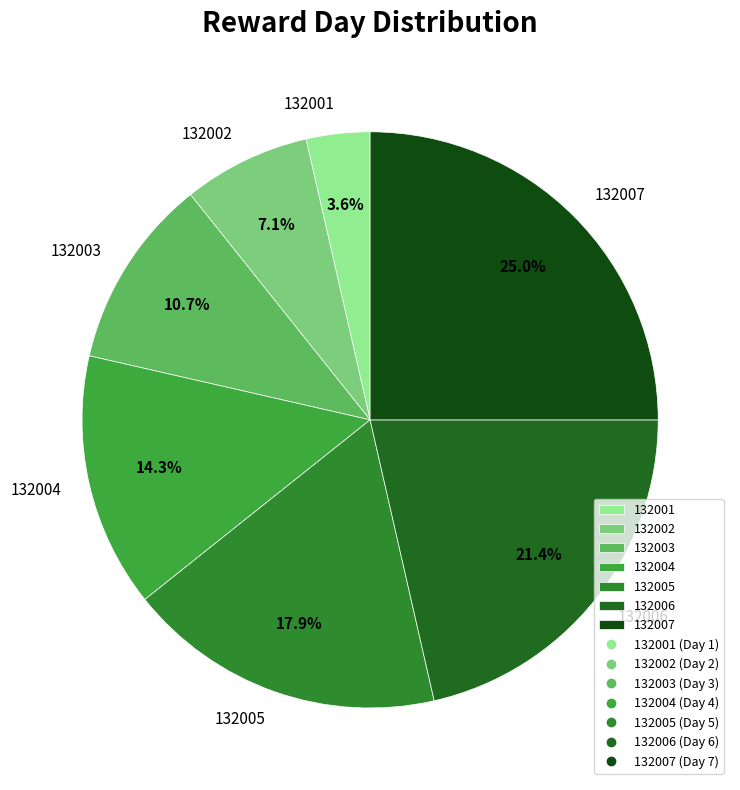

Between 132006 and 132004, which is larger?

132006